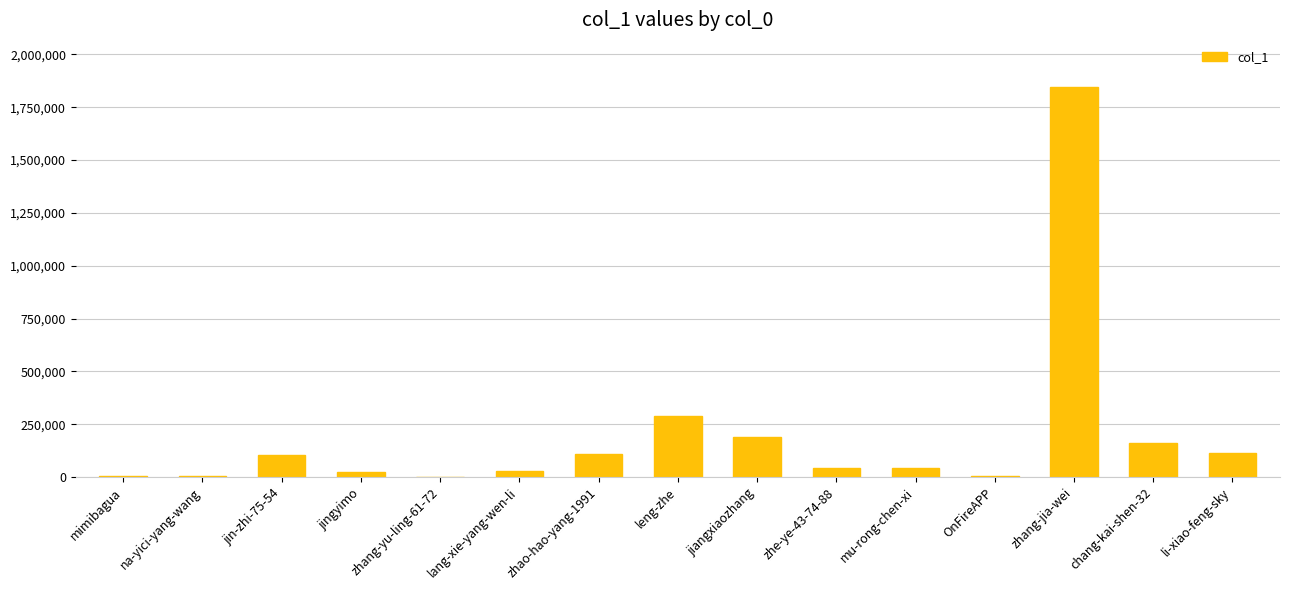

At which label is the value closest to 924052?

leng-zhe